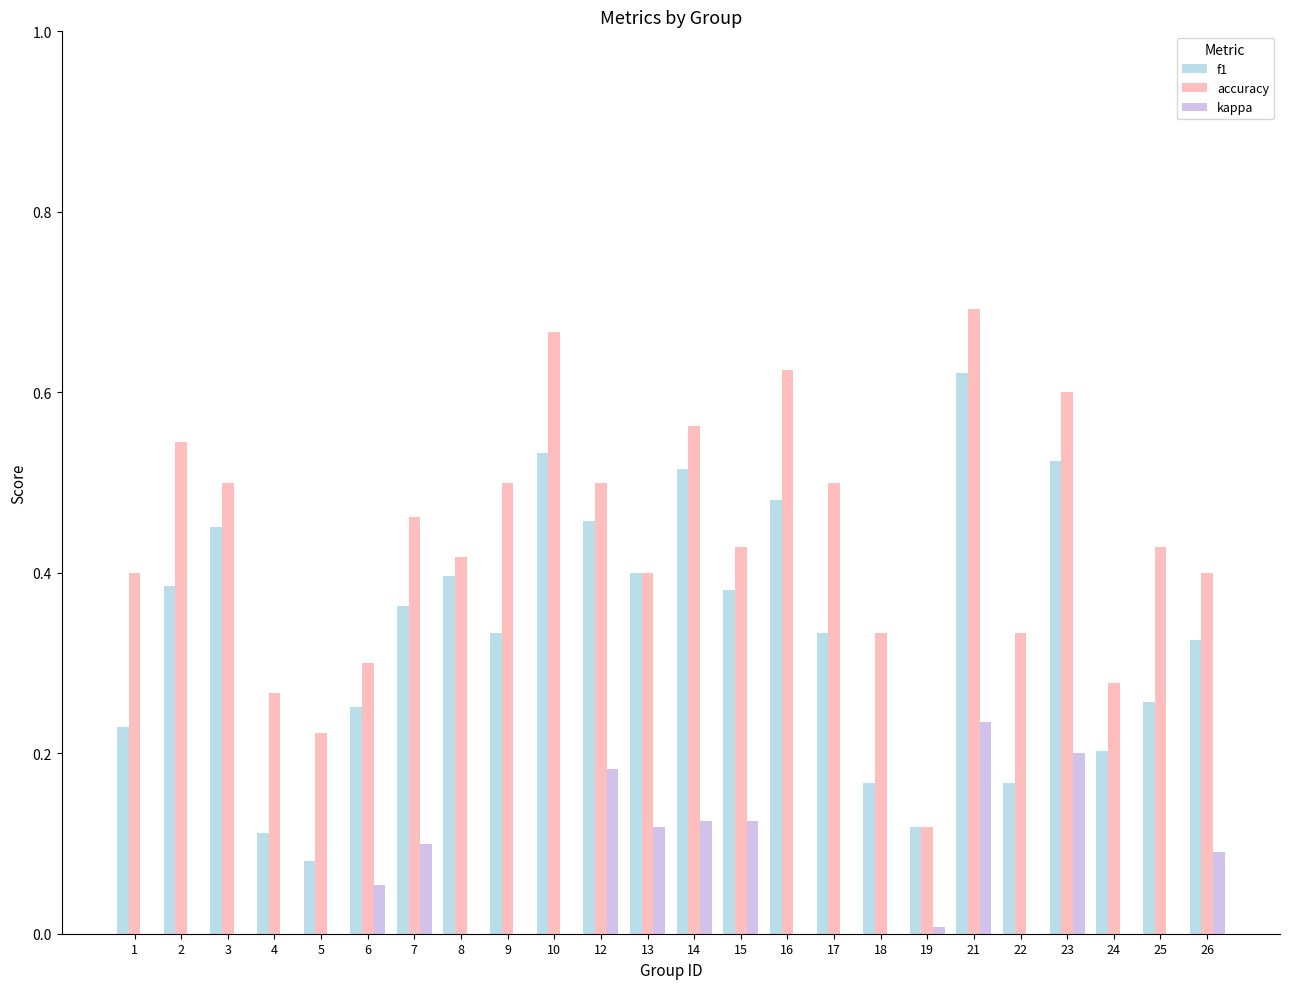

Which has a higher value, 9 or 3?

3